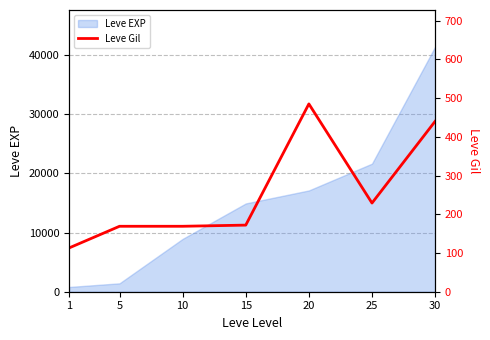

Where is the first local maximum?

20